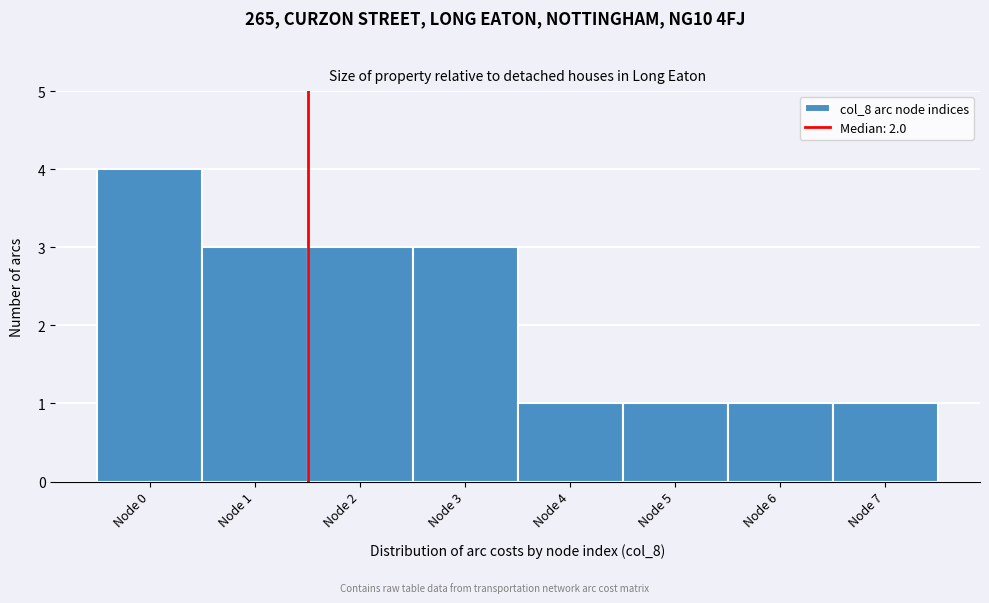

Reading right to left, what are all the values shown in this chart?

Node 7=1	Node 6=1	Node 5=1	Node 4=1	Node 3=3	Node 2=3	Node 1=3	Node 0=4